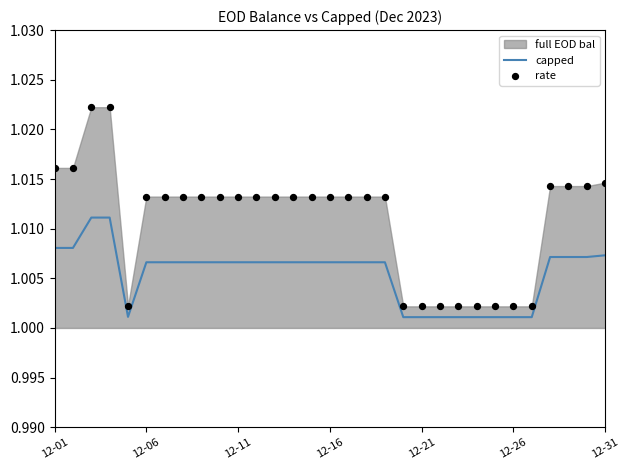

Is the value of rate at 28 greater than the value of capped at 21?

Yes